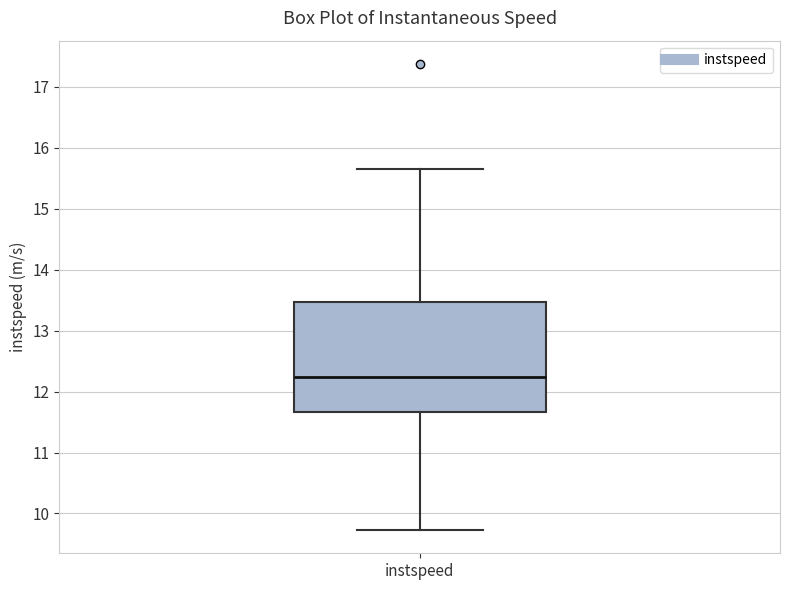

Read this box plot against the y-axis: the position of the median line, the range covered by the box, and the ends of both whiskers. The values are not printed on the chart, so give them approximately, as read against the axis.

median 12.2, box 11.7 to 13.5, whiskers 9.7 to 15.7